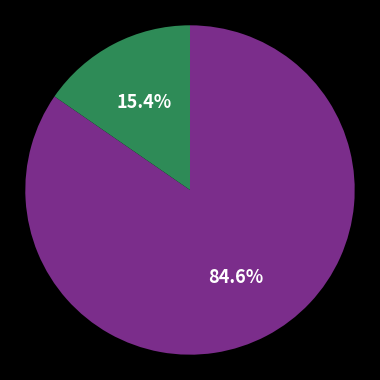

Is there any slice that represents more than half of the pie?

Yes